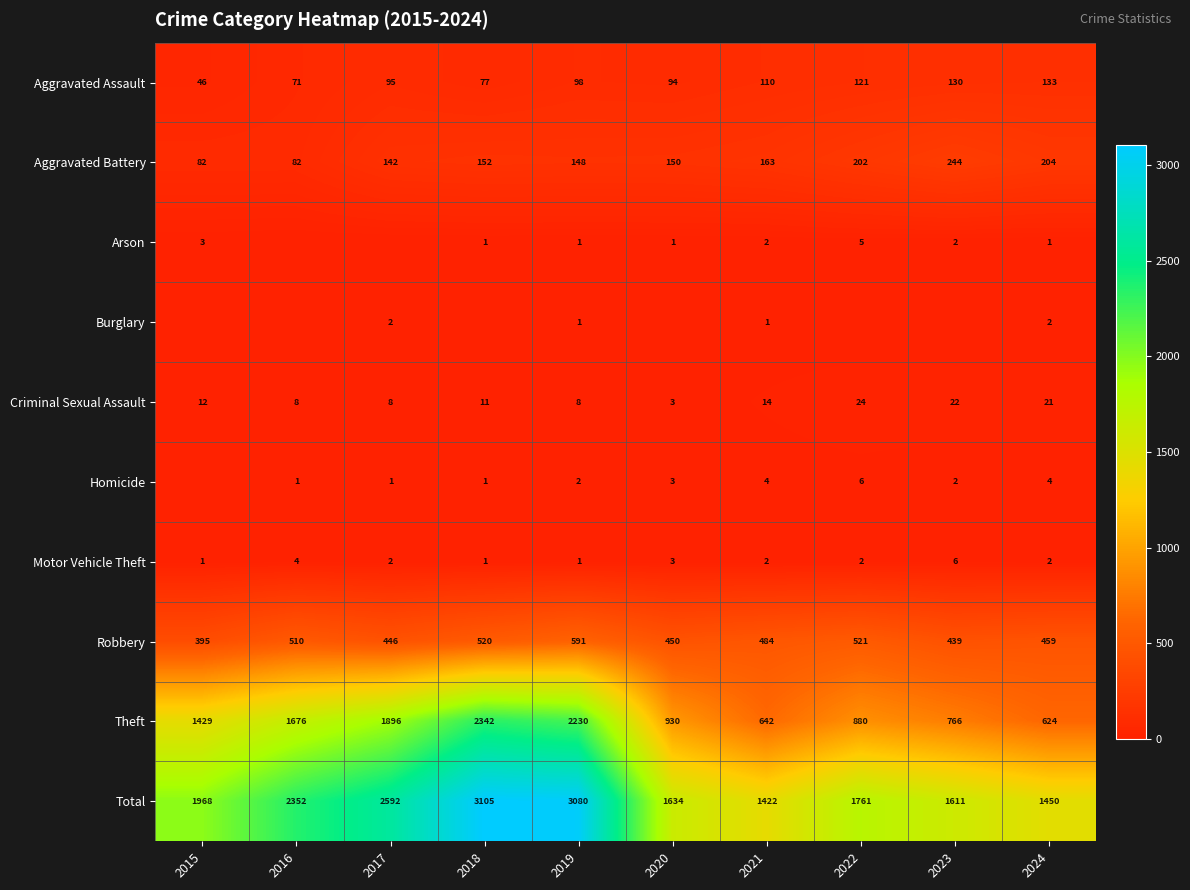

What is the difference between the Aggravated Battery values at 2017 and 2024?

62